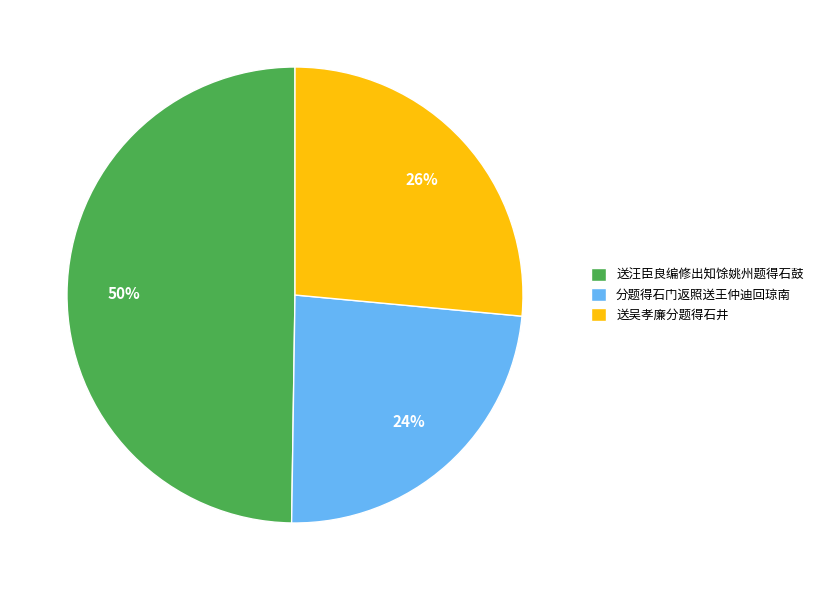

Approximately how many times larger is the value at 送吴孝廉分题得石井 compared to 送汪臣良编修出知馀姚州题得石鼓?

0.5